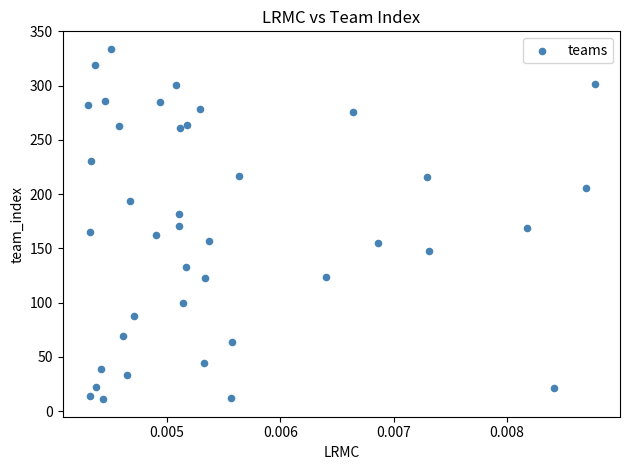

What is the range of Y values (max minus min)?

323